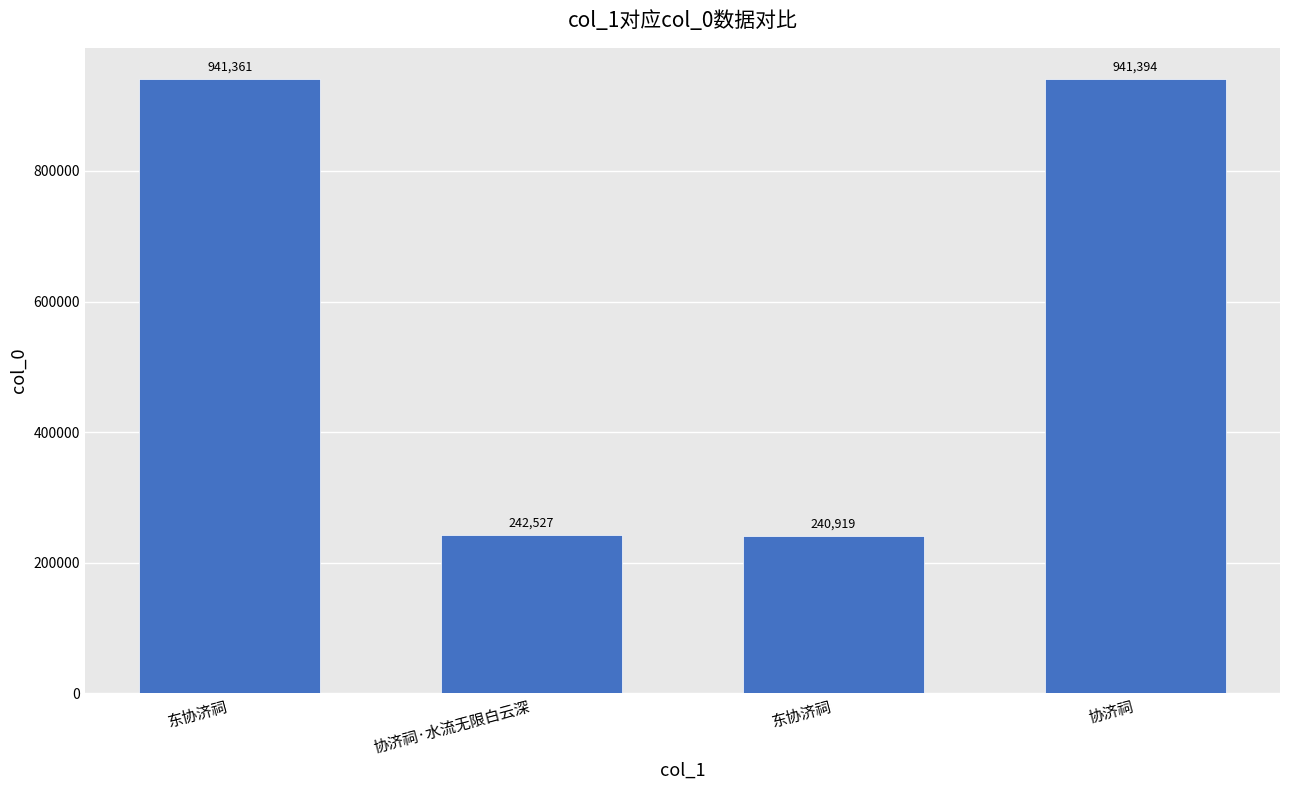

Is it true that the value at 东协济祠 is 941361?

True